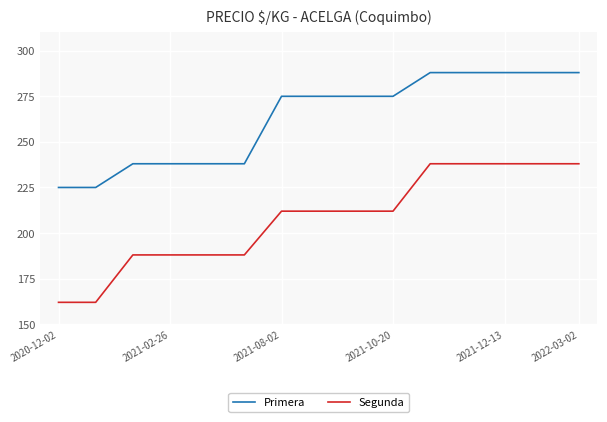

What is the smallest value displayed?

162